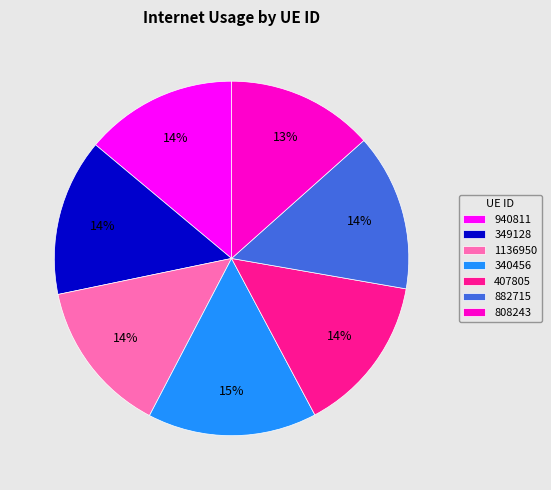

How many segments does this pie chart have?

7